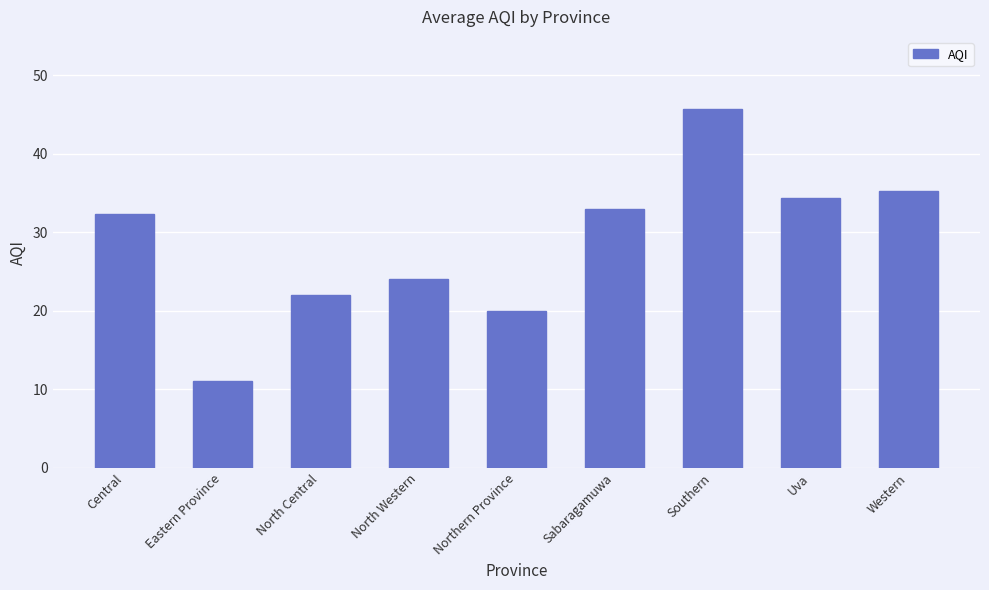

Where does the data first go above 32?

Central